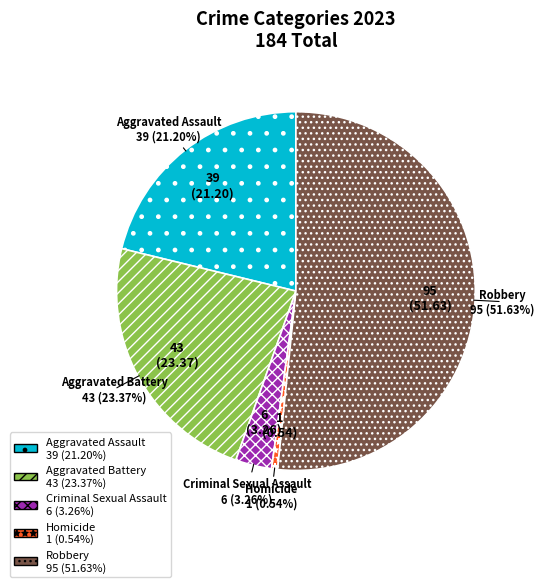

The Aggravated Battery slice represents 32% of the pie. True or false?

False